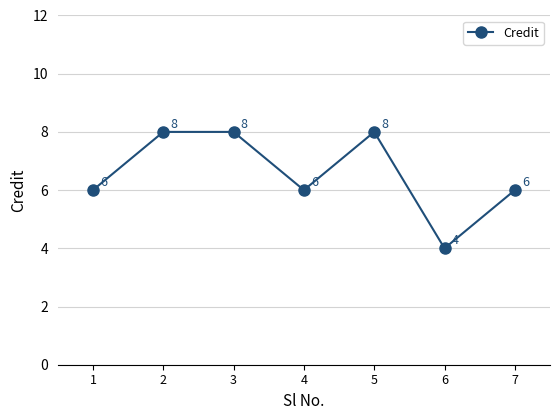

Read the value at 1.

6